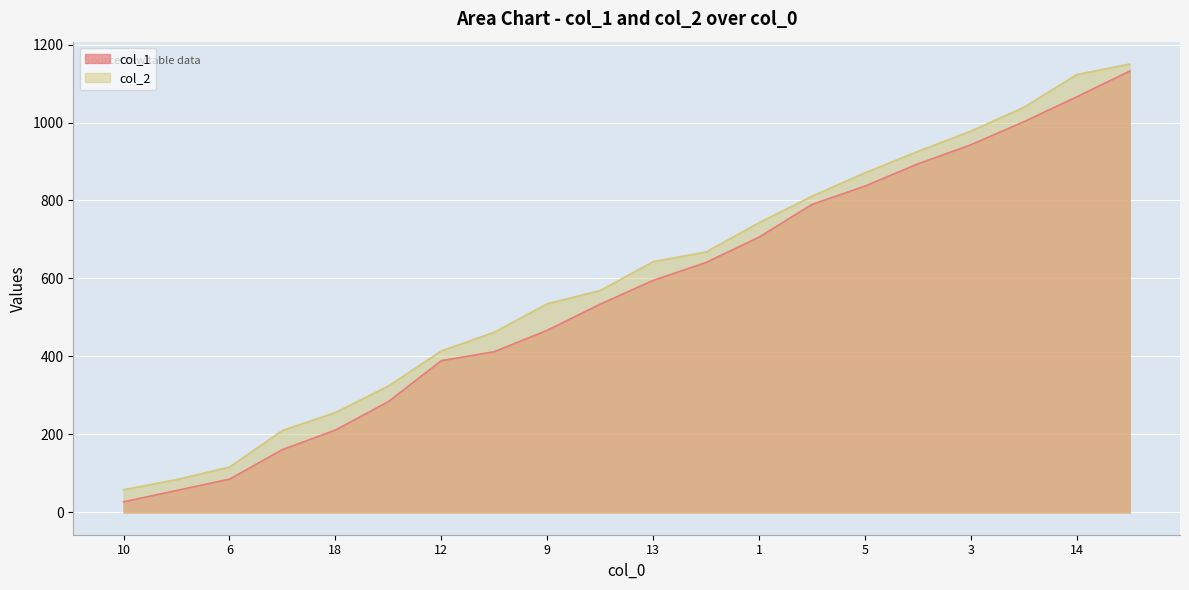

What is the average value of the col_2 series?

599